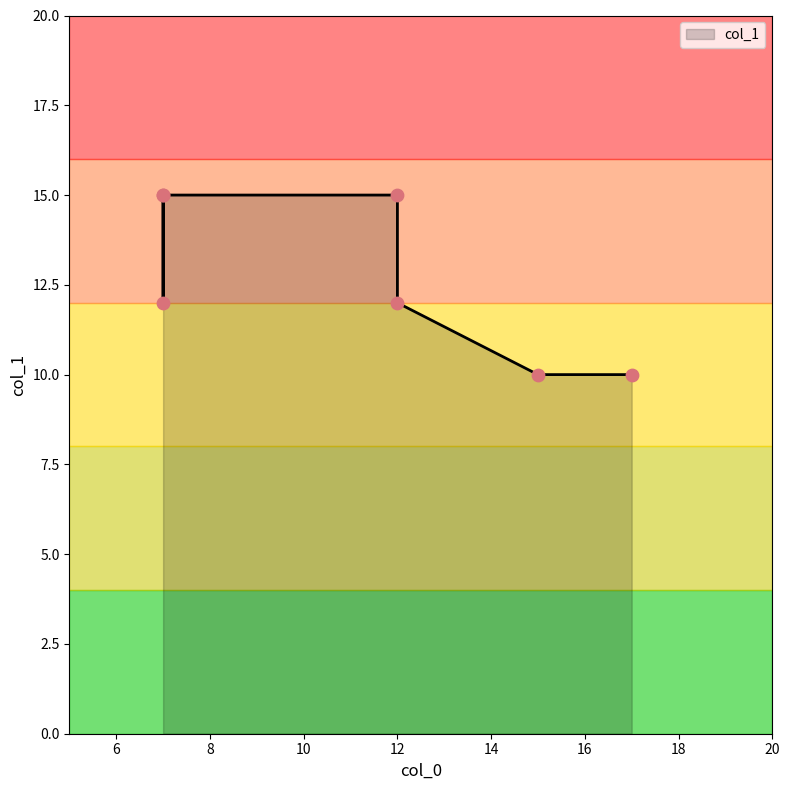

What is the ratio of the value at 7 to the value at 7?

1.0